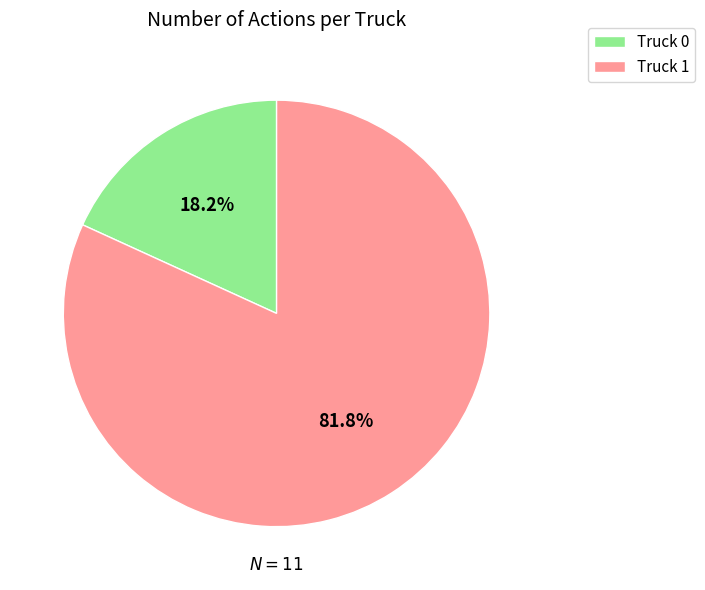

Is the sum of Truck 1 and Truck 0 greater than half?

Yes